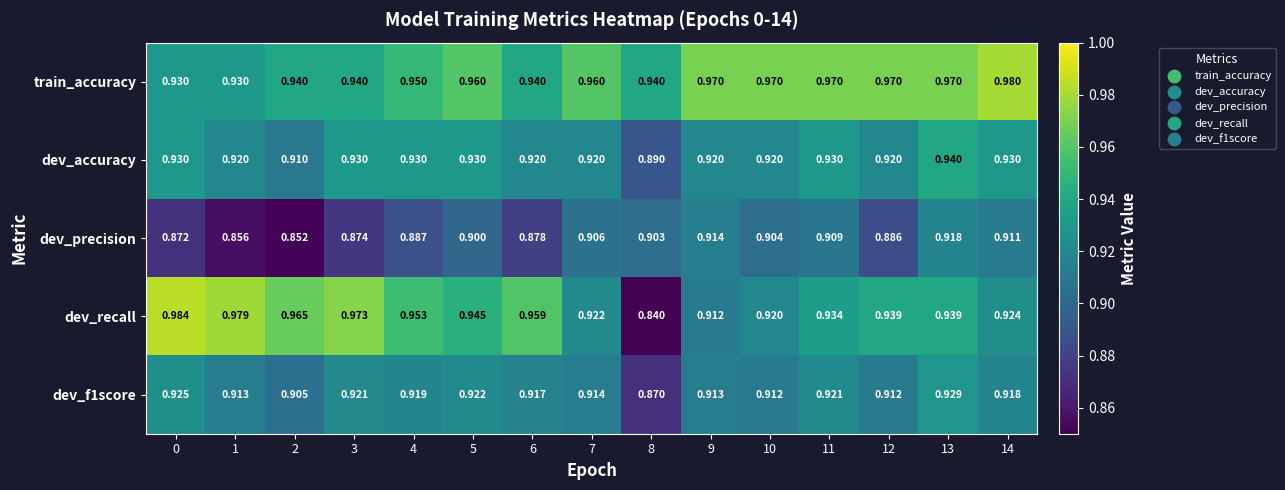

Which series has the largest range (max minus min)?

dev_recall